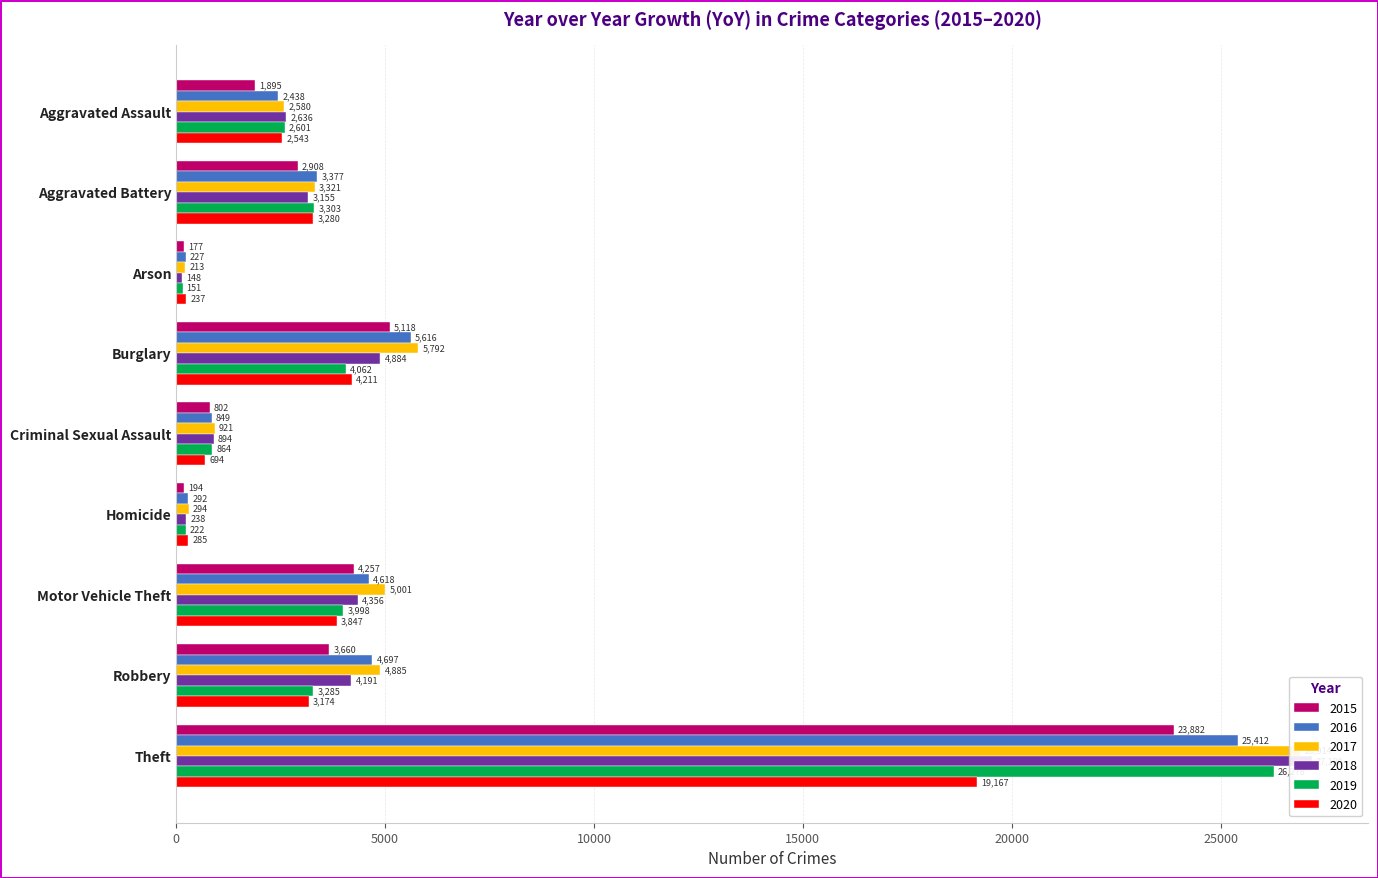

What are all the series names shown in the legend?

2015, 2016, 2017, 2018, 2019, 2020